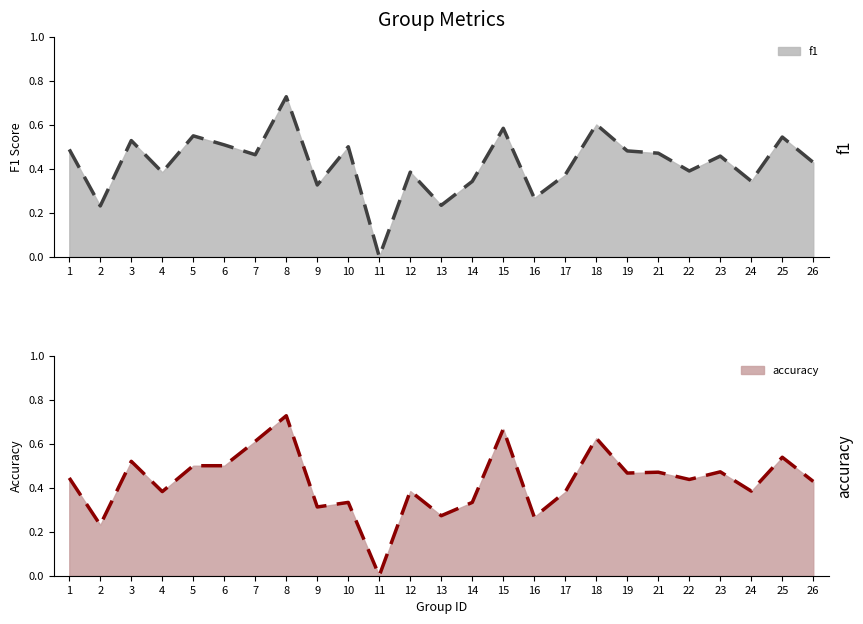

Count the number of categories in the chart.

25